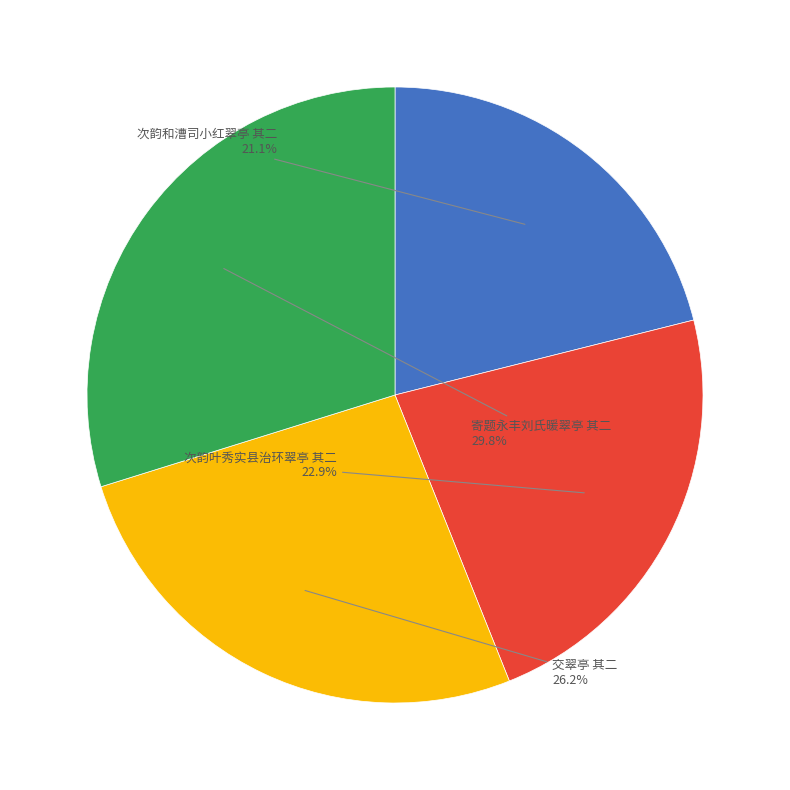

Is there a majority slice in this chart?

No